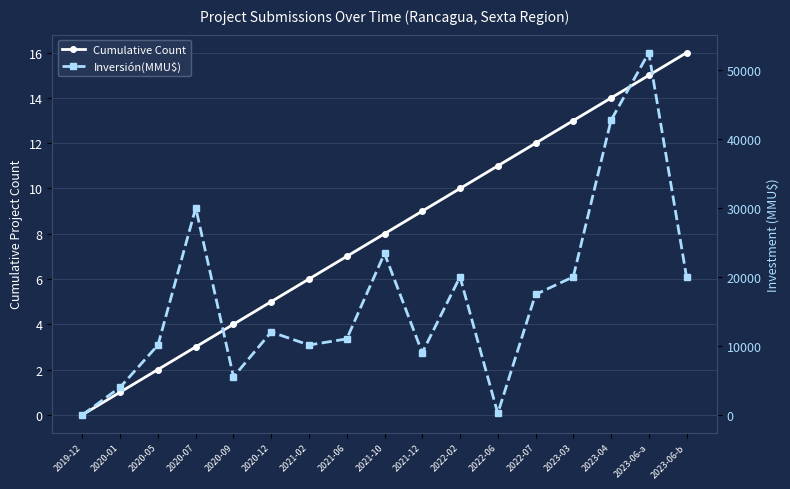

True or false: Cumulative Count and Inversión(MMU$) intersect in this chart.

False